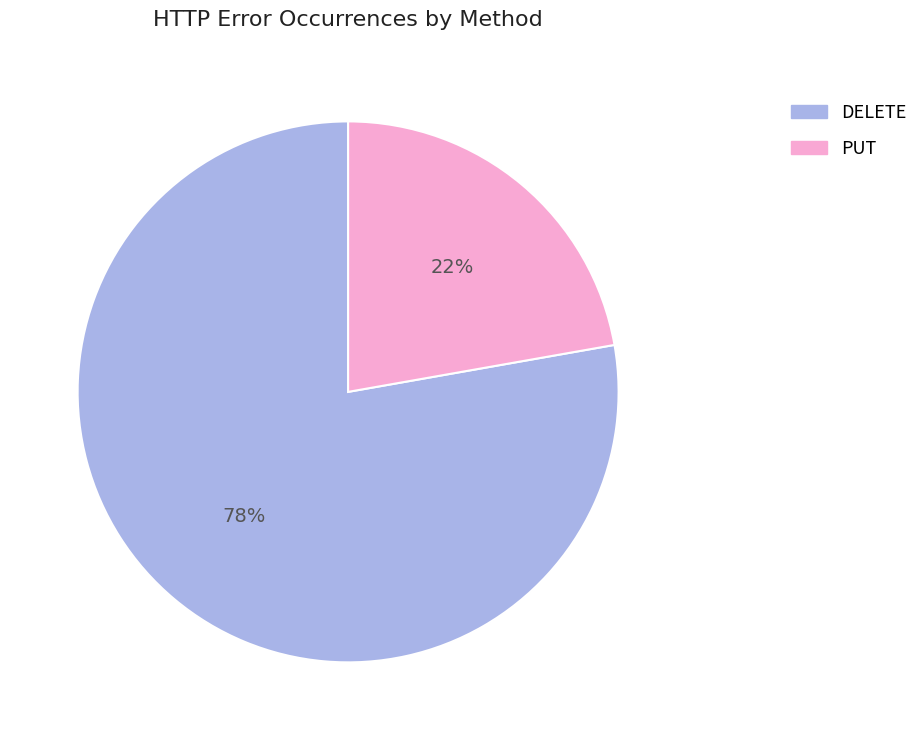

To the nearest percent, what is the difference between the largest and smallest slice percentages?

56%